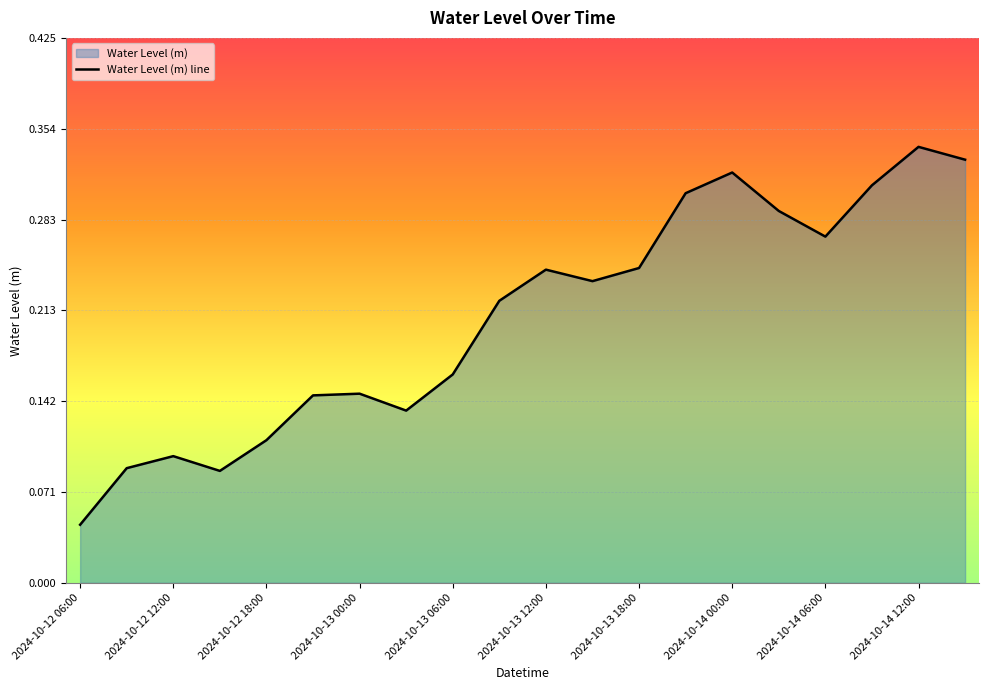

At which category does the chart reach its peak across all series?

2024-10-14 12:00